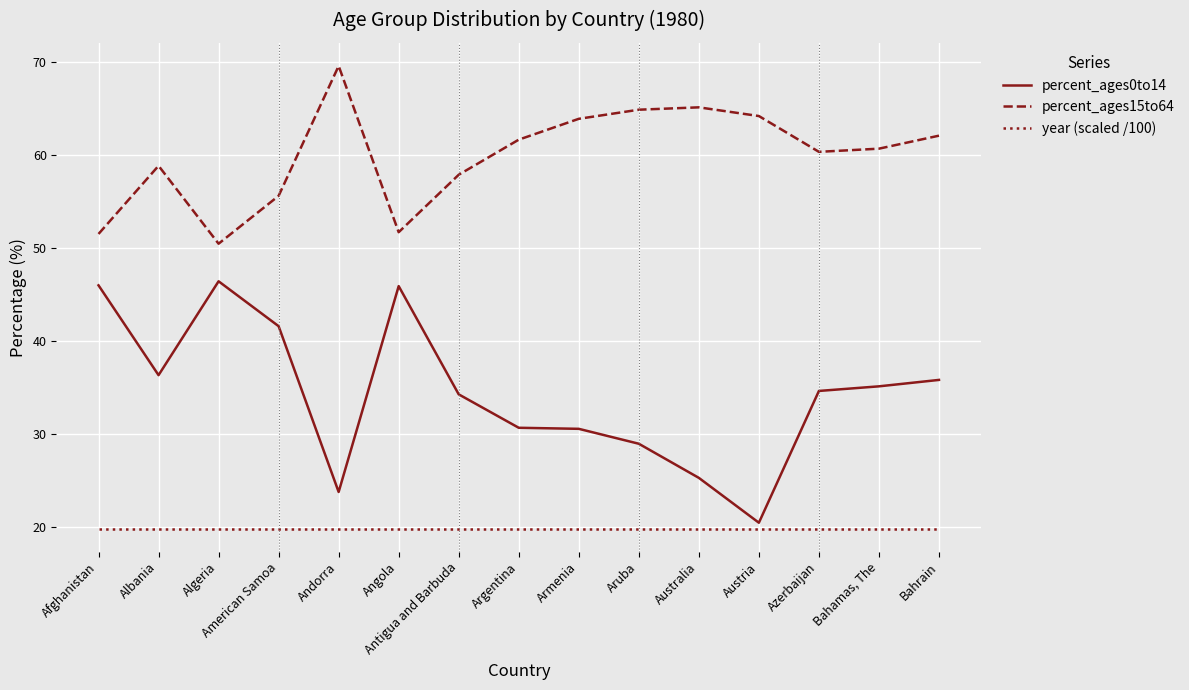

True or false: year (scaled /100) and percent_ages15to64 intersect in this chart.

False